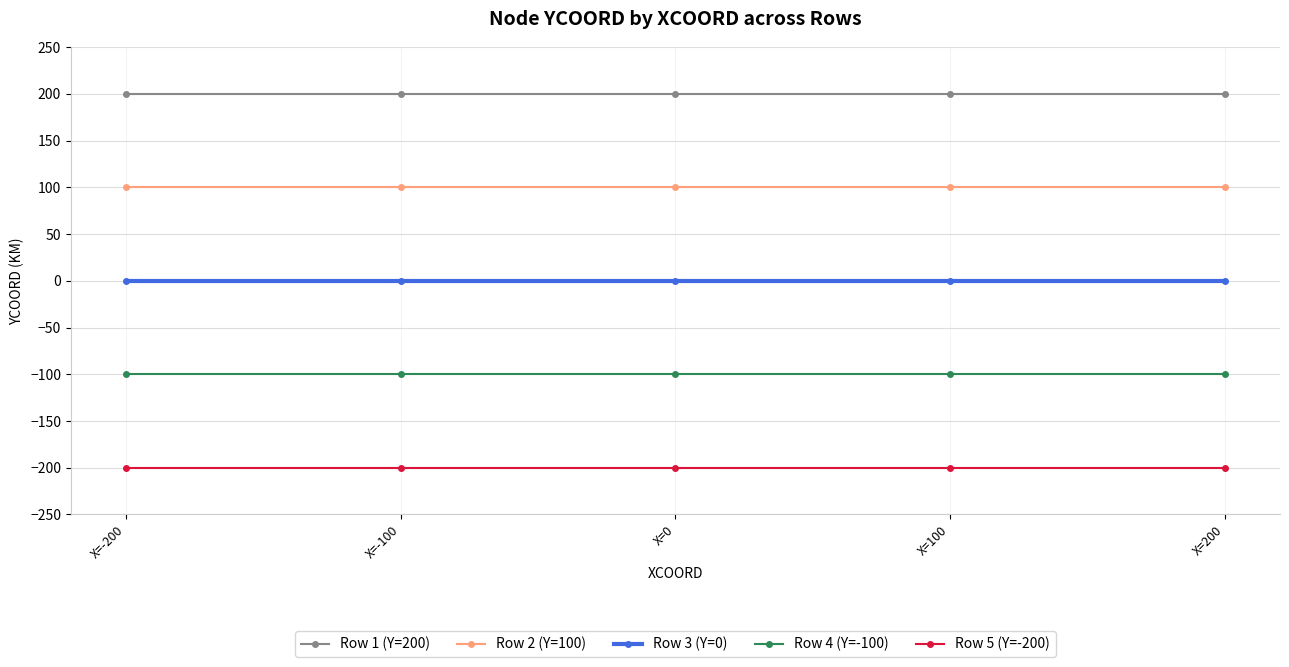

At how many categories does at least one series exceed 7?

5